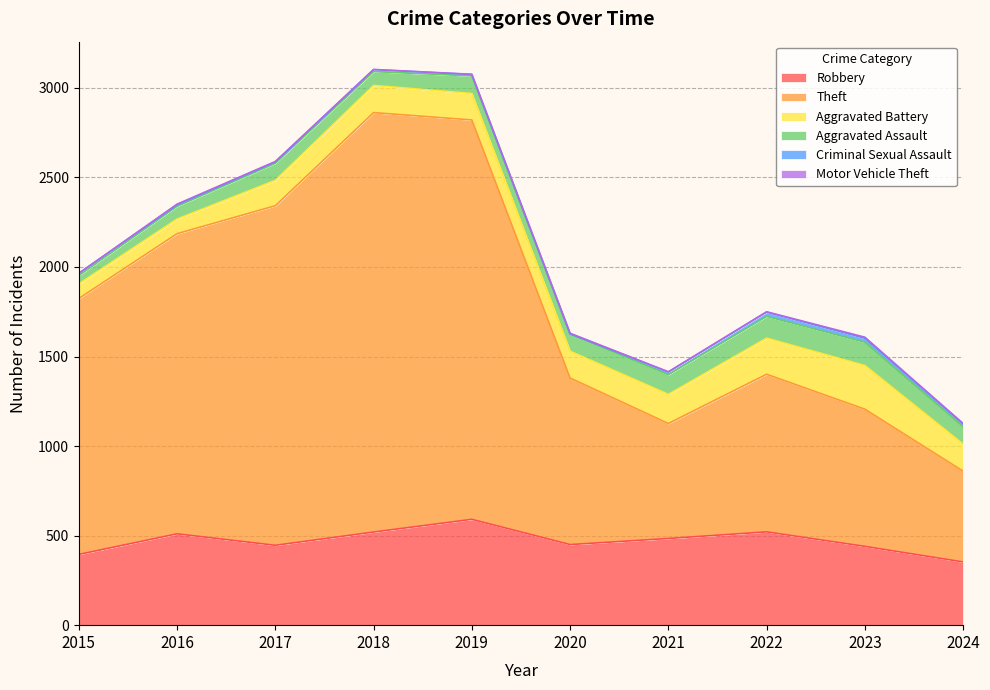

How many lines are shown in the chart?

6